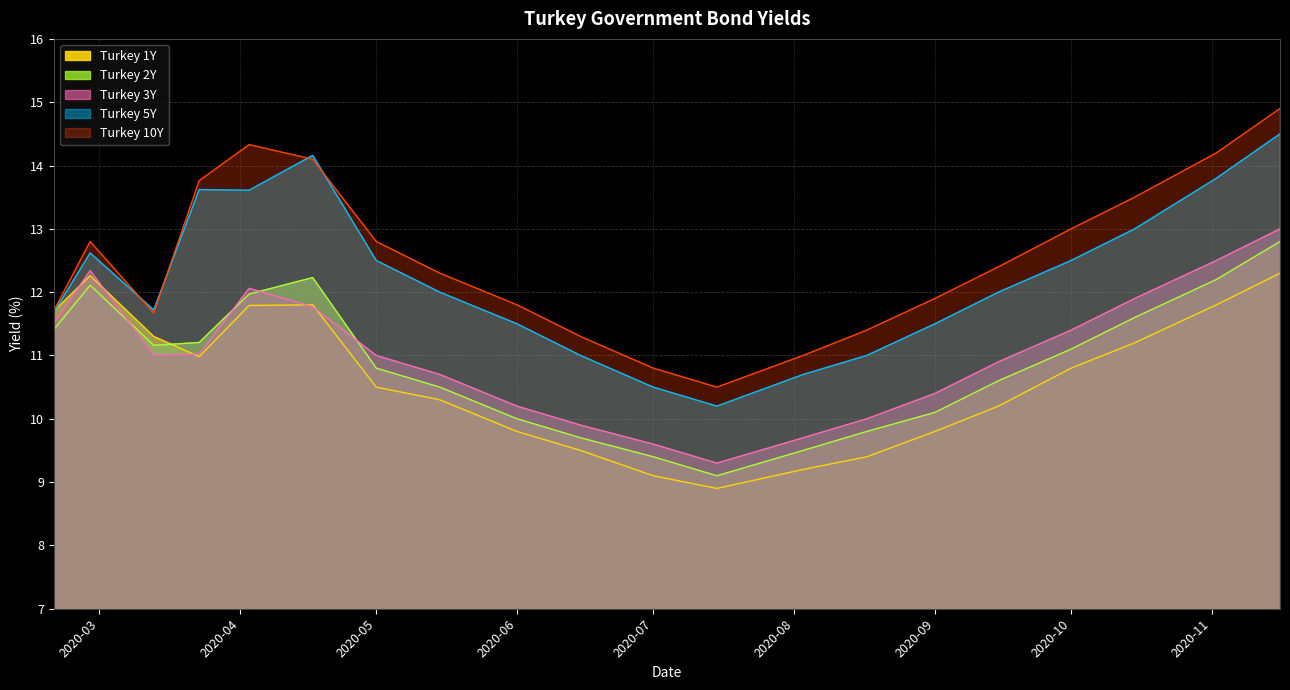

At how many categories does at least one series exceed 11?

17